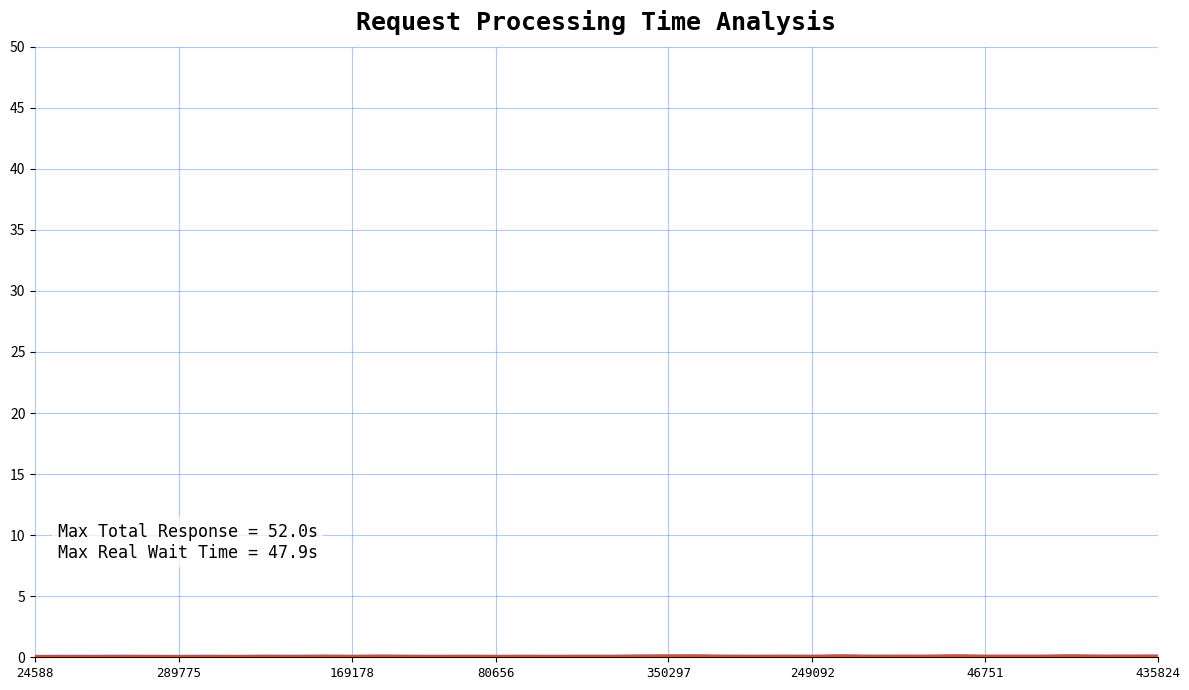

Reading left to right, extract all data points from this chart.

processed_time: 0.2	6.8	5.2	8.5	2.7	3.8	6.9	1.1	8.6	7.0	8.2	1.7	5.6	3.4	2.2	1.4	0.6	0.8	2.3	3.4	5.2	10.3	6.9	2.4	8.2	3.1	1.5	3.0	6.3	5.2	3.2	2.1	0.2	0.3	0.5	1.8	5.9	4.3	3.0	6.8
total_response_time_prediction: 0.1	6.7	5.2	6.2	8.3	7.7	11.9	2.6	8.3	12.6	6.6	8.9	16.0	8.9	9.9	16.2	8.4	9.5	17.3	10.6	13.6	23.7	14.4	13.6	30.7	16.2	14.0	32.5	19.5	17.9	34.5	20.4	16.8	33.7	19.8	17.5	36.8	23.0	19.3	42.5
pred_task_wait_time: 0.0	0.0	0.0	0.0	5.6	4.0	5.0	1.5	2.6	5.7	1.4	7.1	11.5	5.5	7.7	14.9	7.8	8.7	15.1	7.3	8.4	16.1	9.5	12.4	22.6	13.2	12.4	29.6	15.1	12.8	31.4	18.3	16.7	33.4	19.3	15.7	32.6	18.7	16.3	35.7
user_cpu_time: 0.1	5.4	4.2	6.8	2.2	3.0	5.5	0.8	6.8	5.6	6.5	1.4	4.5	2.7	1.7	1.1	0.5	0.6	1.8	2.7	4.2	8.2	5.5	1.9	6.5	2.4	1.2	2.4	5.0	4.2	2.6	1.7	0.1	0.3	0.4	1.4	4.8	3.4	2.4	5.4
total_response_time: 0.2	6.8	5.2	14.3	7.0	3.8	12.9	3.9	20.4	9.9	27.5	12.1	32.1	14.5	9.5	14.9	9.2	14.6	10.4	17.0	14.6	37.9	44.3	46.2	22.7	15.2	23.2	17.2	49.9	21.4	24.1	22.7	48.1	22.1	22.6	22.9	52.0	25.4	27.9	34.2
real_task_wait_time: 0.0	0.0	0.0	5.8	4.2	0.0	5.9	2.8	11.8	2.8	19.3	10.3	26.5	11.1	7.3	13.5	8.5	13.9	8.1	13.6	9.4	27.6	37.4	43.8	14.5	12.1	21.6	14.2	43.6	16.2	20.8	20.6	47.9	21.7	22.1	21.1	46.1	21.1	24.9	27.4